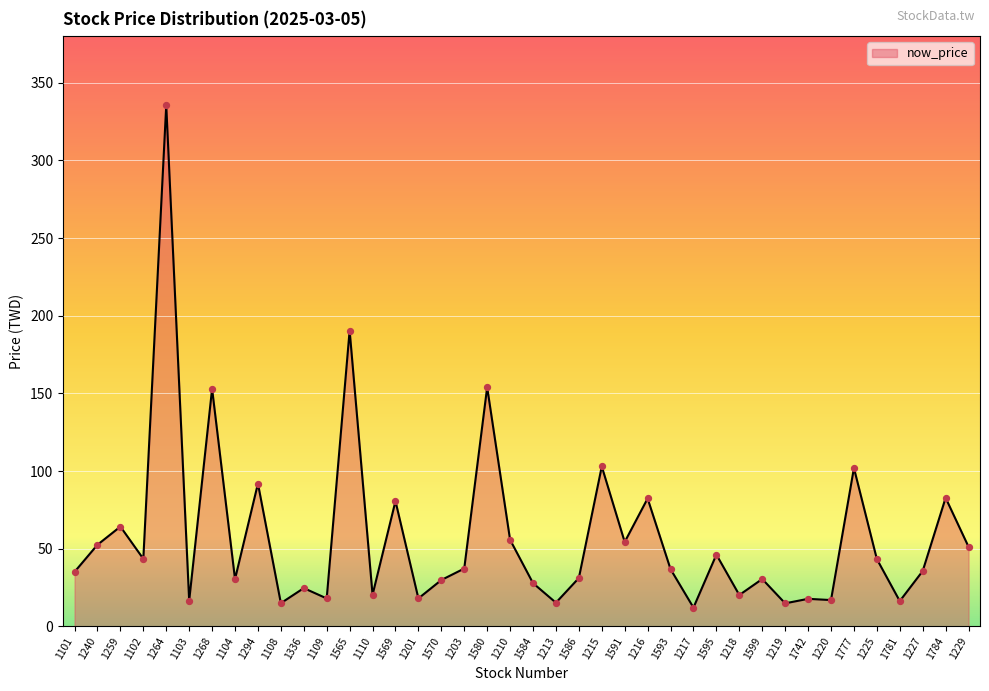

Approximately how many times larger is the value at 1584 compared to 1777?

0.3